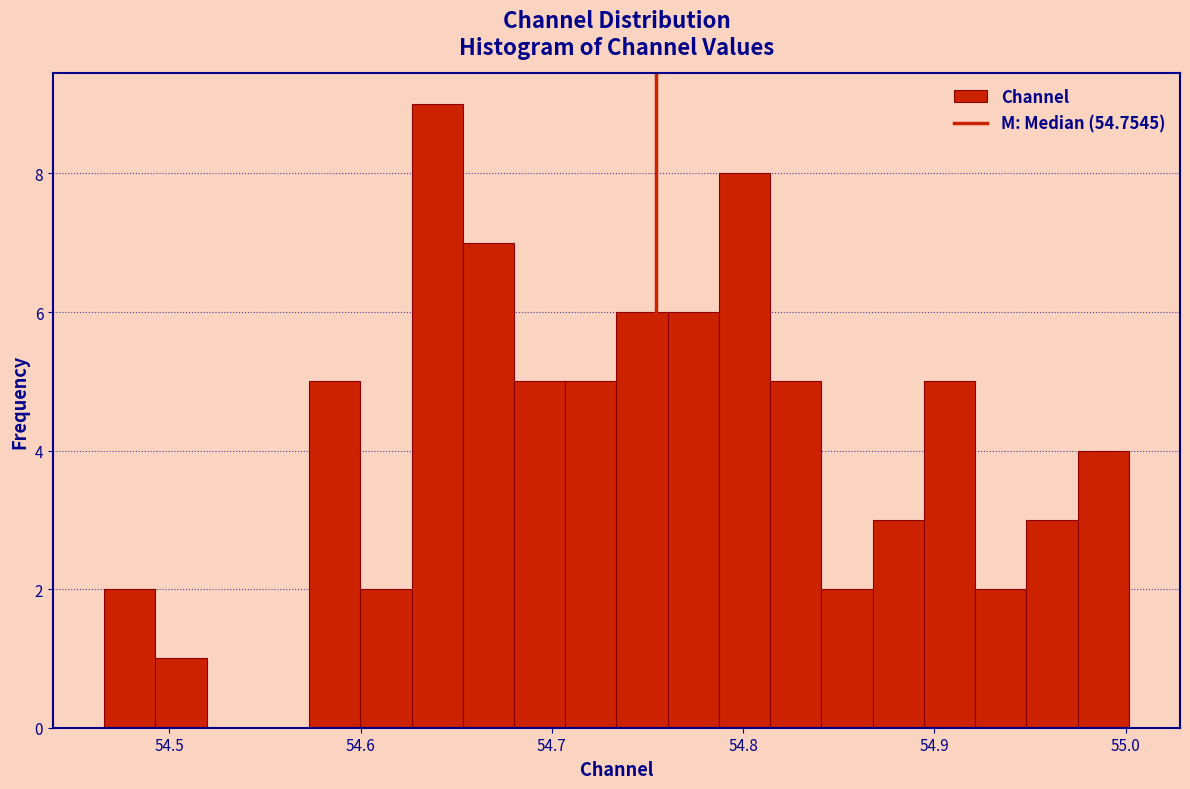

Around what value on the x-axis is the tallest bar? Give the approximate position of its centre, as read against the axis.

54.64